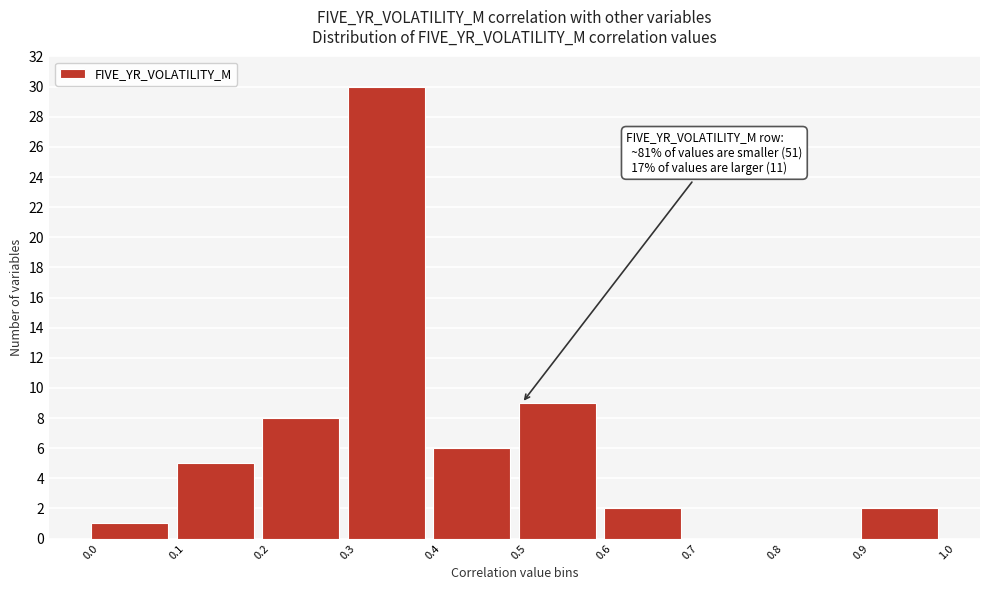

Over which range of the x-axis is the bar tallest?

0.3 to 0.4